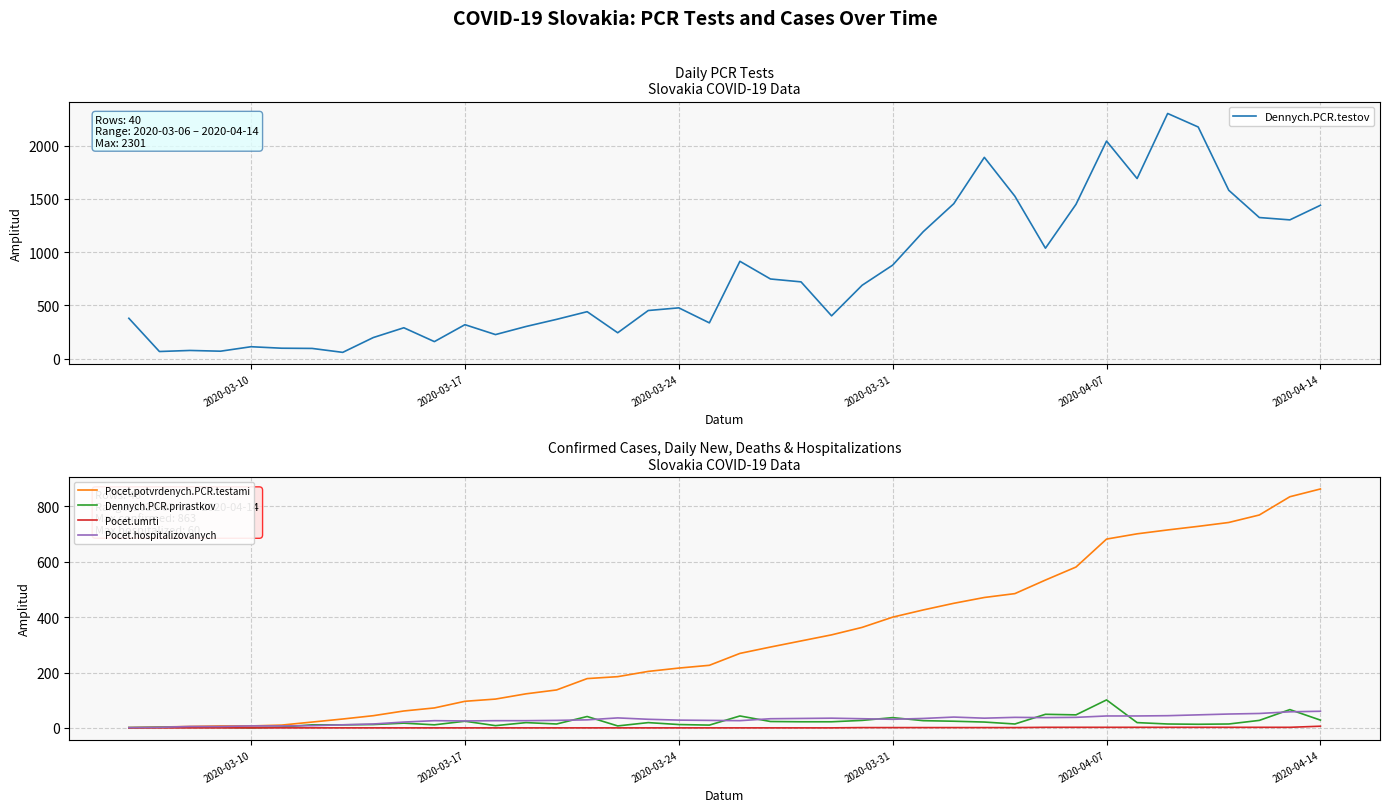

True or false: Dennych.PCR.testov and Pocet.hospitalizovanych cross at least once.

False